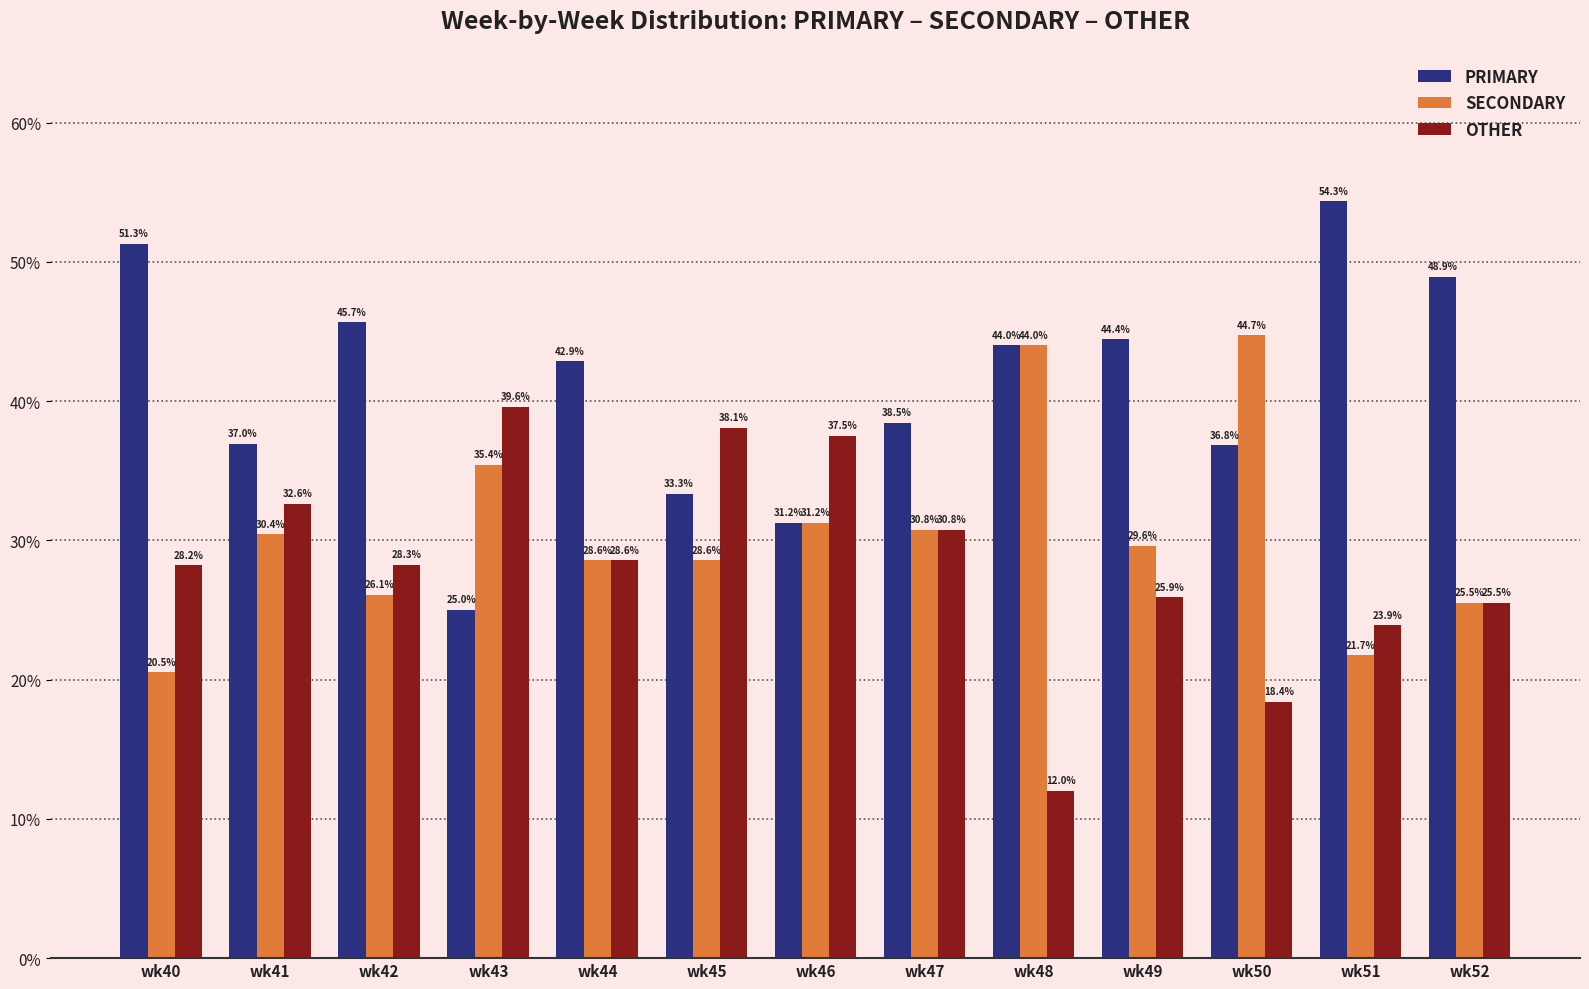

What is the total value across all series at wk43?

100.0